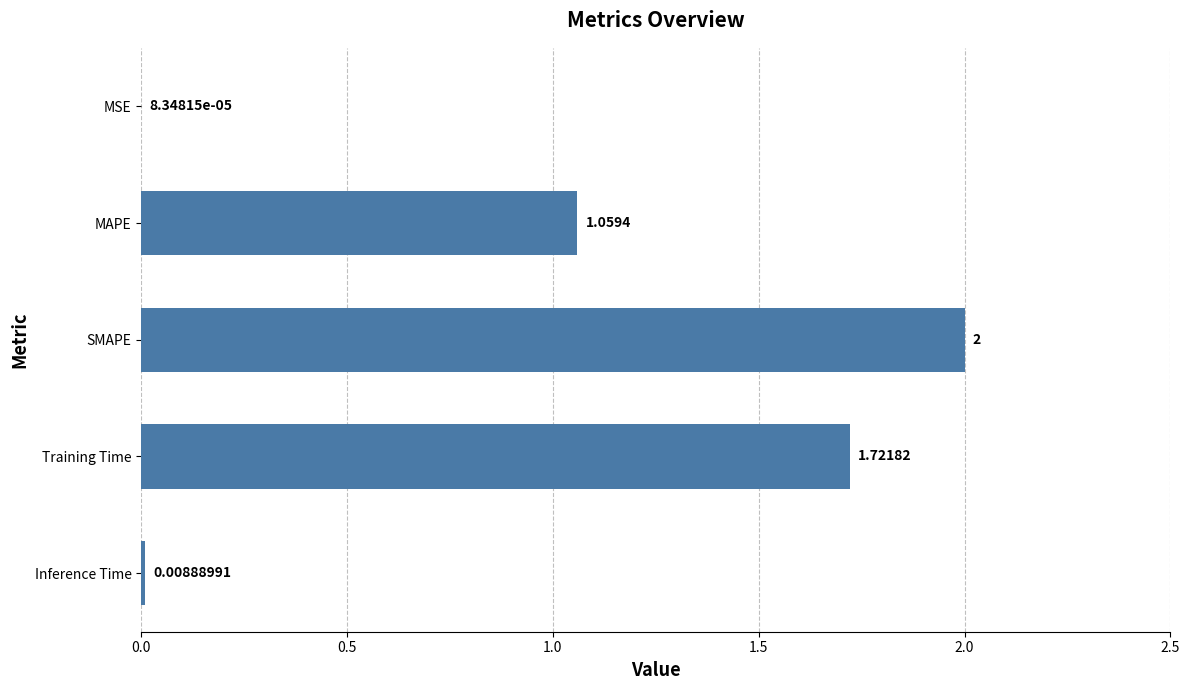

Are the bars grouped side by side (vs. stacked)?

No